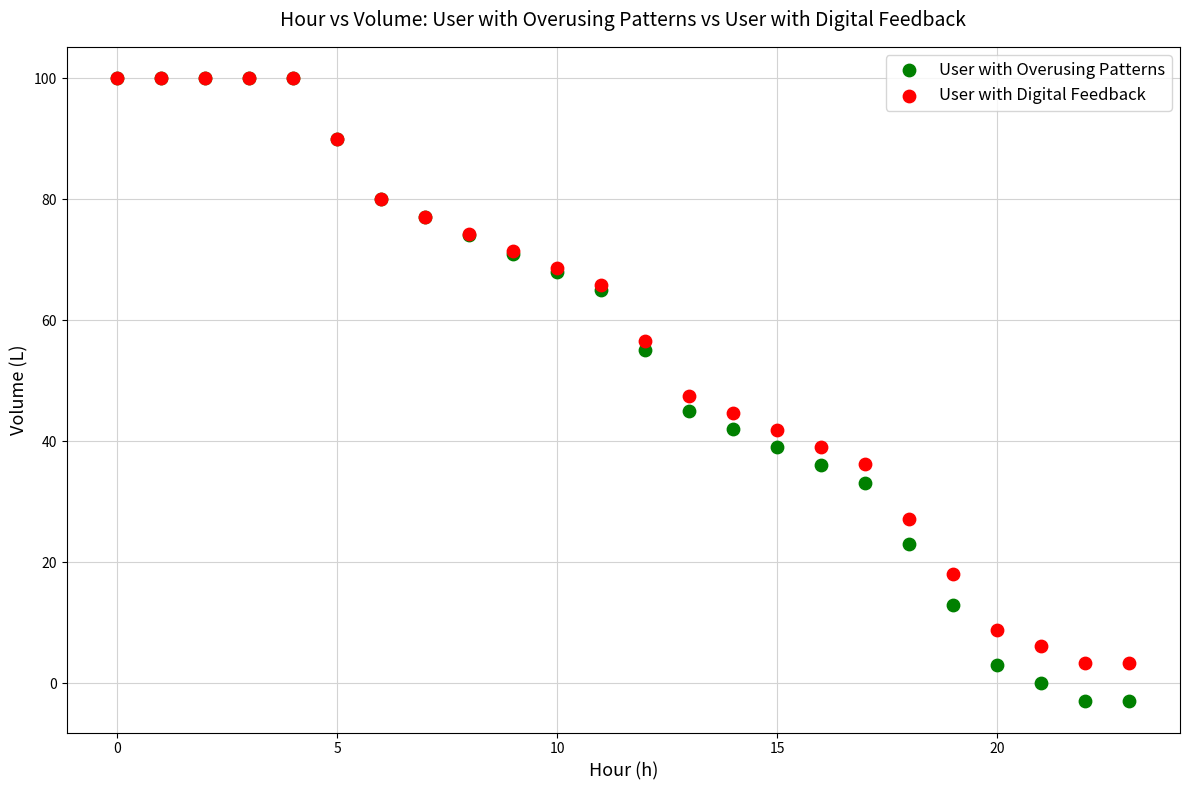

Which series has the widest spread of Y values?

User with Overusing Patterns